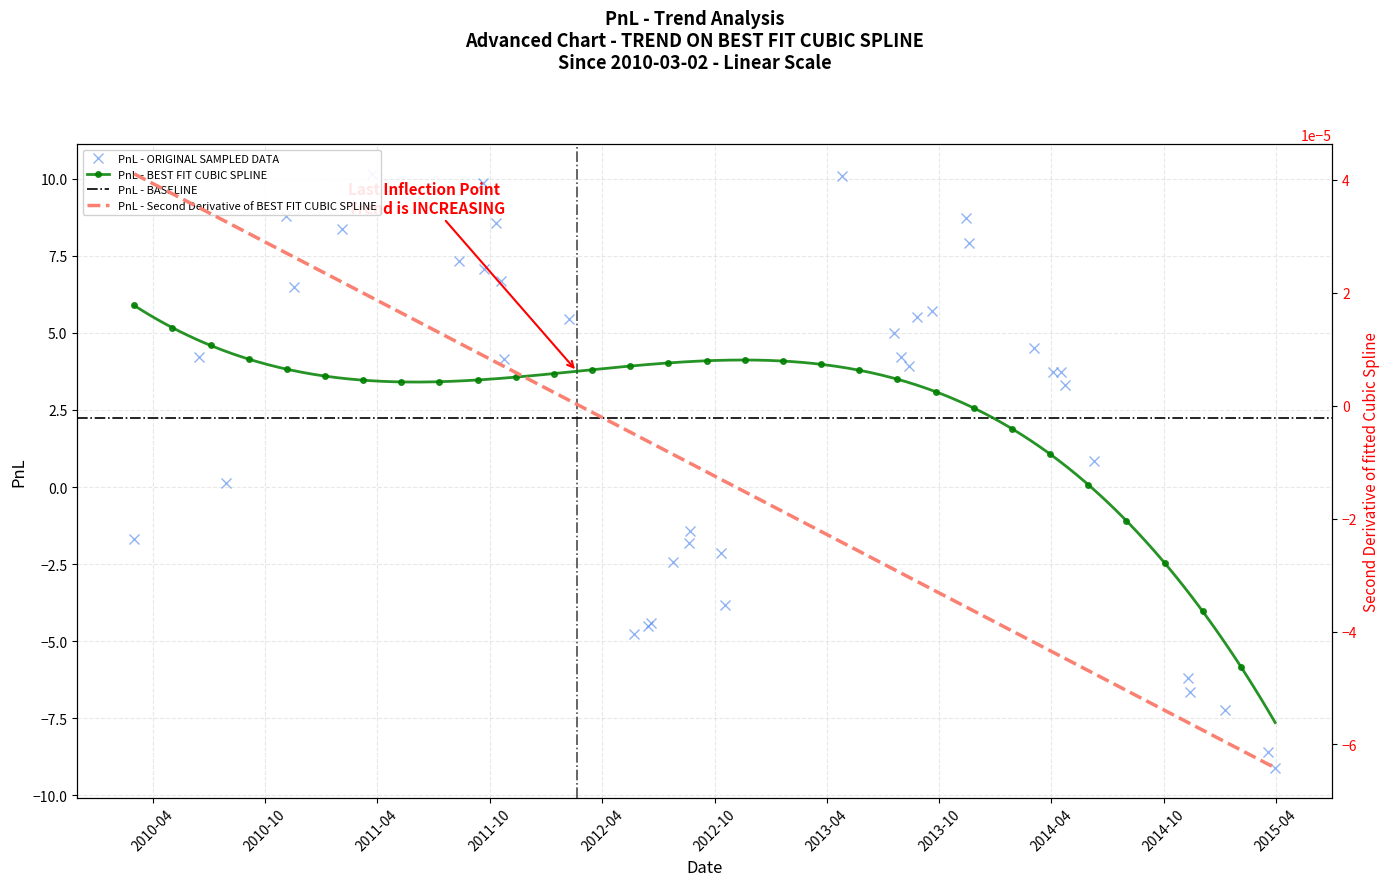

What is the value of the 24th point from the left?

5.0